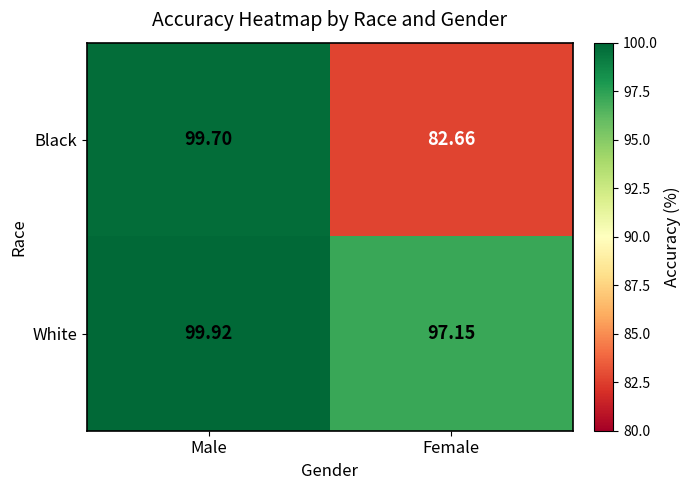

Rank the series by their average value, from lowest to highest.

Black, White